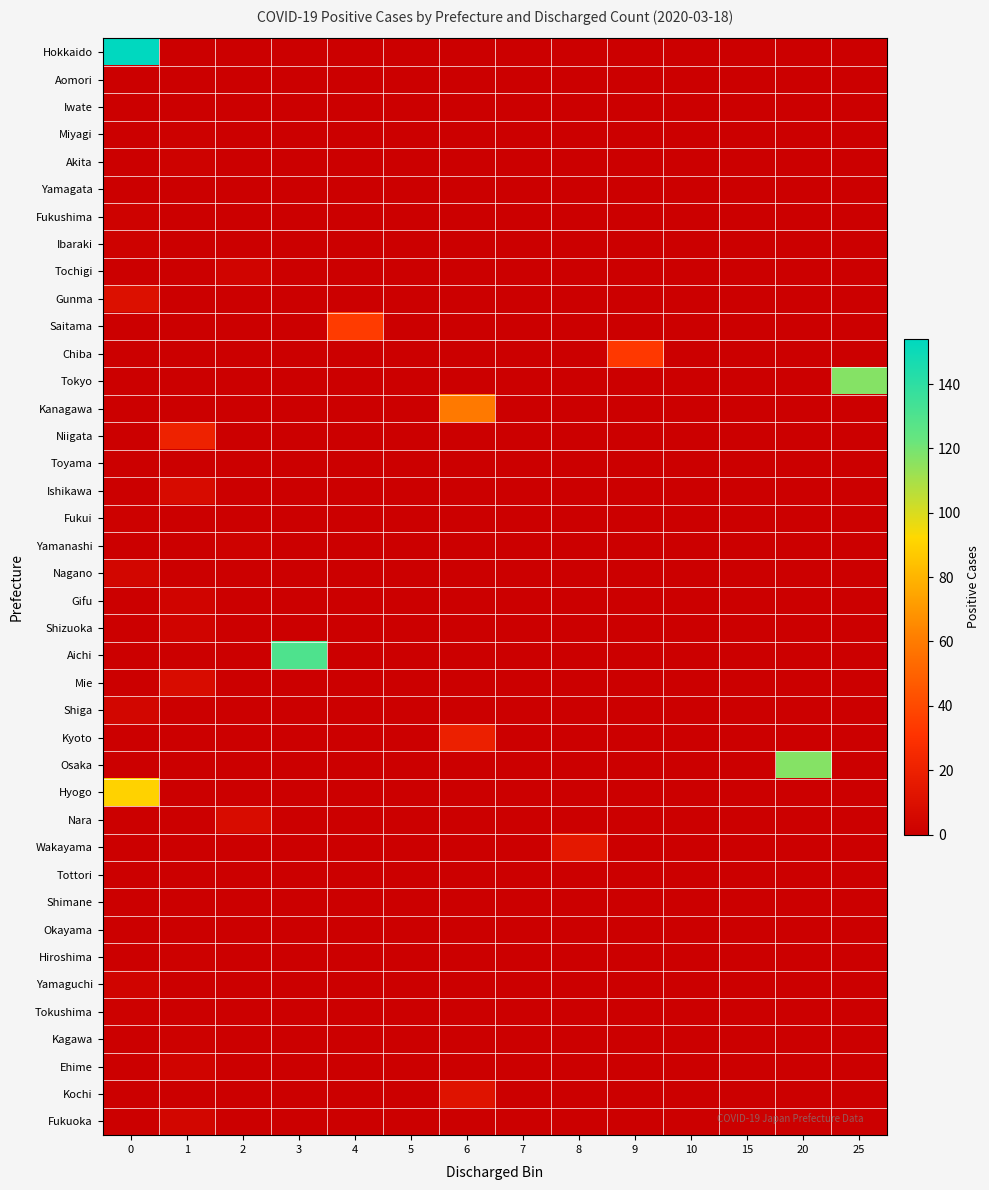

Reading right to left, extract all data points from this chart.

Hokkaido: 25=0	20=0	15=0	10=0	9=0	8=0	7=0	6=0	5=0	4=0	3=0	2=0	1=0	0=154
Aomori: 25=0	20=0	15=0	10=0	9=0	8=0	7=0	6=0	5=0	4=0	3=0	2=0	1=0	0=0
Iwate: 25=0	20=0	15=0	10=0	9=0	8=0	7=0	6=0	5=0	4=0	3=0	2=0	1=0	0=0
Miyagi: 25=0	20=0	15=0	10=0	9=0	8=0	7=0	6=0	5=0	4=0	3=0	2=0	1=1	0=0
Akita: 25=0	20=0	15=0	10=0	9=0	8=0	7=0	6=0	5=0	4=0	3=0	2=0	1=2	0=0
Yamagata: 25=0	20=0	15=0	10=0	9=0	8=0	7=0	6=0	5=0	4=0	3=0	2=0	1=0	0=0
Fukushima: 25=0	20=0	15=0	10=0	9=0	8=0	7=0	6=0	5=0	4=0	3=0	2=0	1=0	0=2
Ibaraki: 25=0	20=0	15=0	10=0	9=0	8=0	7=0	6=0	5=0	4=0	3=0	2=0	1=0	0=2
Tochigi: 25=0	20=0	15=0	10=0	9=0	8=0	7=0	6=0	5=0	4=0	3=0	2=3	1=0	0=0
Gunma: 25=0	20=0	15=0	10=0	9=0	8=0	7=0	6=0	5=0	4=0	3=0	2=0	1=0	0=10
Saitama: 25=0	20=0	15=0	10=0	9=0	8=0	7=0	6=0	5=0	4=34	3=0	2=0	1=0	0=0
Chiba: 25=0	20=0	15=0	10=0	9=33	8=0	7=0	6=0	5=0	4=0	3=0	2=0	1=0	0=0
Tokyo: 25=117	20=0	15=0	10=0	9=0	8=0	7=0	6=0	5=0	4=0	3=0	2=0	1=0	0=0
Kanagawa: 25=0	20=0	15=0	10=0	9=0	8=0	7=0	6=59	5=0	4=0	3=0	2=0	1=0	0=0
Niigata: 25=0	20=0	15=0	10=0	9=0	8=0	7=0	6=0	5=0	4=0	3=0	2=0	1=21	0=0
Toyama: 25=0	20=0	15=0	10=0	9=0	8=0	7=0	6=0	5=0	4=0	3=0	2=0	1=0	0=0
Ishikawa: 25=0	20=0	15=0	10=0	9=0	8=0	7=0	6=0	5=0	4=0	3=0	2=0	1=7	0=0
Fukui: 25=0	20=0	15=0	10=0	9=0	8=0	7=0	6=0	5=0	4=0	3=0	2=0	1=0	0=1
Yamanashi: 25=0	20=0	15=0	10=0	9=0	8=0	7=0	6=0	5=0	4=0	3=0	2=2	1=0	0=0
Nagano: 25=0	20=0	15=0	10=0	9=0	8=0	7=0	6=0	5=0	4=0	3=0	2=0	1=0	0=4
Gifu: 25=0	20=0	15=0	10=0	9=0	8=0	7=0	6=0	5=0	4=0	3=0	2=0	1=3	0=0
Shizuoka: 25=0	20=0	15=0	10=0	9=0	8=0	7=0	6=0	5=0	4=0	3=0	2=0	1=3	0=0
Aichi: 25=0	20=0	15=0	10=0	9=0	8=0	7=0	6=0	5=0	4=0	3=130	2=0	1=0	0=0
Mie: 25=0	20=0	15=0	10=0	9=0	8=0	7=0	6=0	5=0	4=0	3=0	2=0	1=8	0=0
Shiga: 25=0	20=0	15=0	10=0	9=0	8=0	7=0	6=0	5=0	4=0	3=0	2=0	1=0	0=4
Kyoto: 25=0	20=0	15=0	10=0	9=0	8=0	7=0	6=20	5=0	4=0	3=0	2=0	1=0	0=0
Osaka: 25=0	20=117	15=0	10=0	9=0	8=0	7=0	6=0	5=0	4=0	3=0	2=0	1=0	0=0
Hyogo: 25=0	20=0	15=0	10=0	9=0	8=0	7=0	6=0	5=0	4=0	3=0	2=0	1=0	0=90
Nara: 25=0	20=0	15=0	10=0	9=0	8=0	7=0	6=0	5=0	4=0	3=0	2=8	1=0	0=0
Wakayama: 25=0	20=0	15=0	10=0	9=0	8=15	7=0	6=0	5=0	4=0	3=0	2=0	1=0	0=0
Tottori: 25=0	20=0	15=0	10=0	9=0	8=0	7=0	6=0	5=0	4=0	3=0	2=0	1=0	0=0
Shimane: 25=0	20=0	15=0	10=0	9=0	8=0	7=0	6=0	5=0	4=0	3=0	2=0	1=0	0=0
Okayama: 25=0	20=0	15=0	10=0	9=0	8=0	7=0	6=0	5=0	4=0	3=0	2=0	1=0	0=0
Hiroshima: 25=0	20=0	15=0	10=0	9=0	8=0	7=0	6=0	5=0	4=0	3=0	2=0	1=1	0=0
Yamaguchi: 25=0	20=0	15=0	10=0	9=0	8=0	7=0	6=0	5=0	4=0	3=0	2=0	1=0	0=3
Tokushima: 25=0	20=0	15=0	10=0	9=0	8=0	7=0	6=0	5=0	4=0	3=0	2=0	1=0	0=1
Kagawa: 25=0	20=0	15=0	10=0	9=0	8=0	7=0	6=0	5=0	4=0	3=0	2=0	1=1	0=0
Ehime: 25=0	20=0	15=0	10=0	9=0	8=0	7=0	6=0	5=0	4=0	3=0	2=0	1=3	0=0
Kochi: 25=0	20=0	15=0	10=0	9=0	8=0	7=0	6=12	5=0	4=0	3=0	2=0	1=0	0=0
Fukuoka: 25=0	20=0	15=0	10=0	9=0	8=0	7=0	6=0	5=0	4=0	3=0	2=0	1=4	0=0